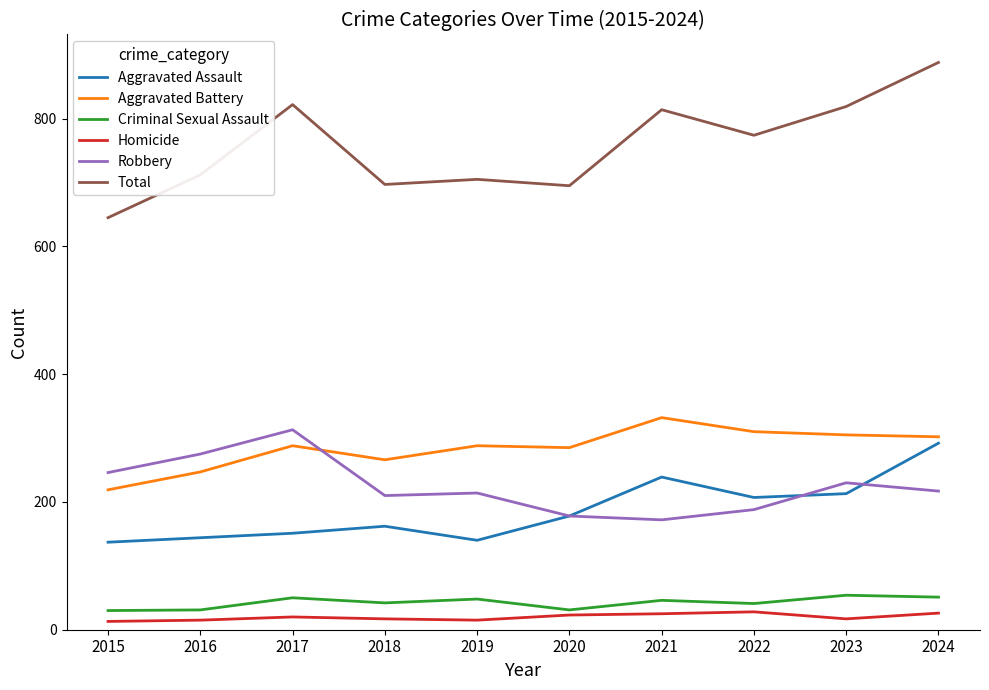

What are all the series names shown in the legend?

Aggravated Assault, Aggravated Battery, Criminal Sexual Assault, Homicide, Robbery, Total